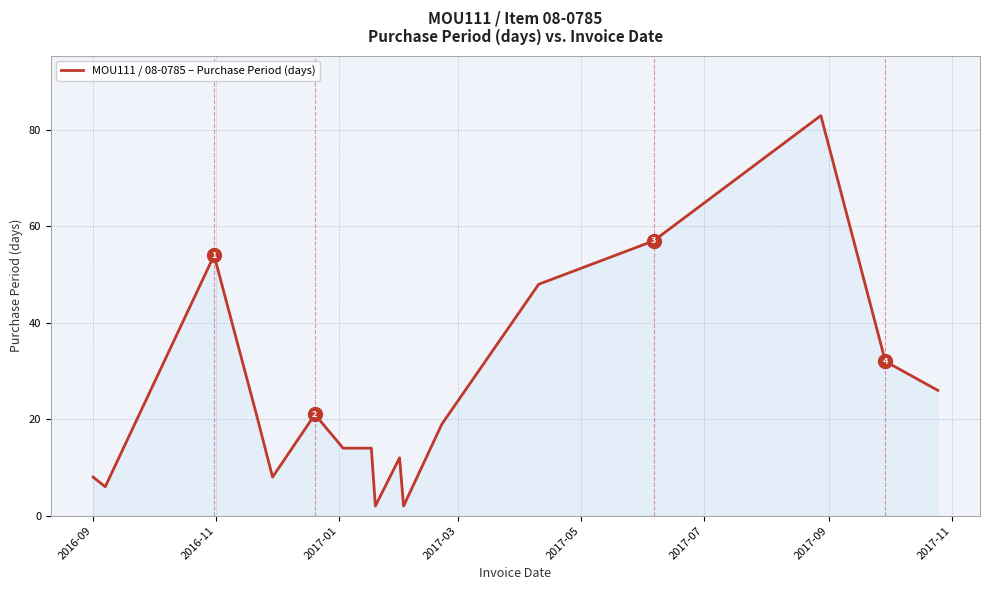

What is the difference between the maximum and minimum values?

81